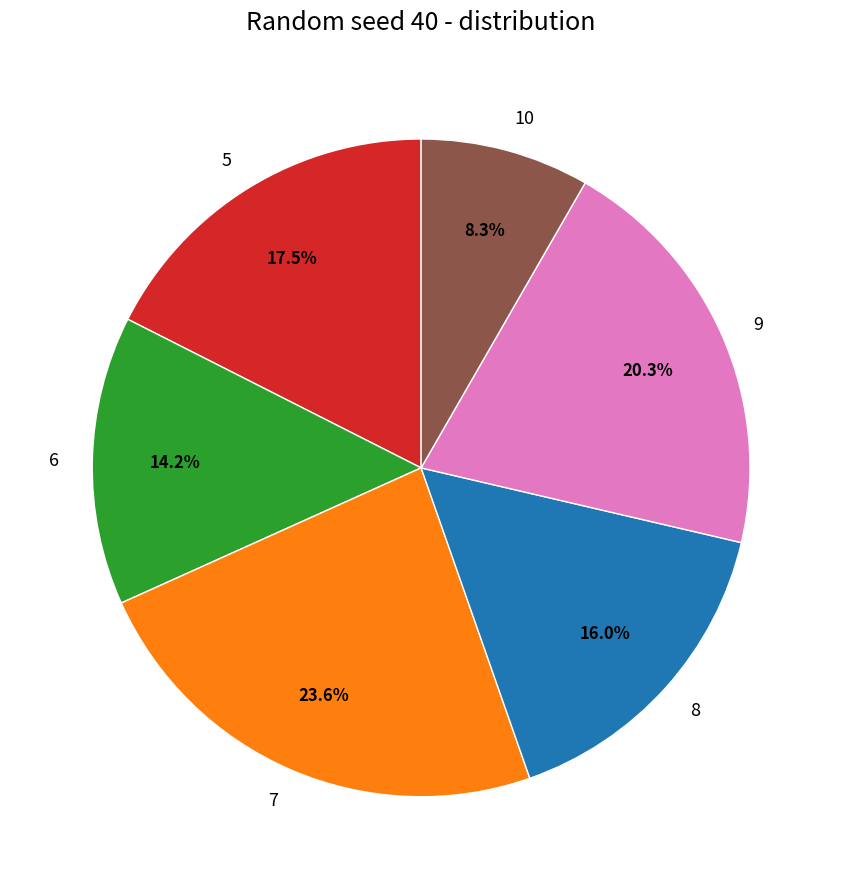

What is the total percentage of 6 and 8?

30.2%